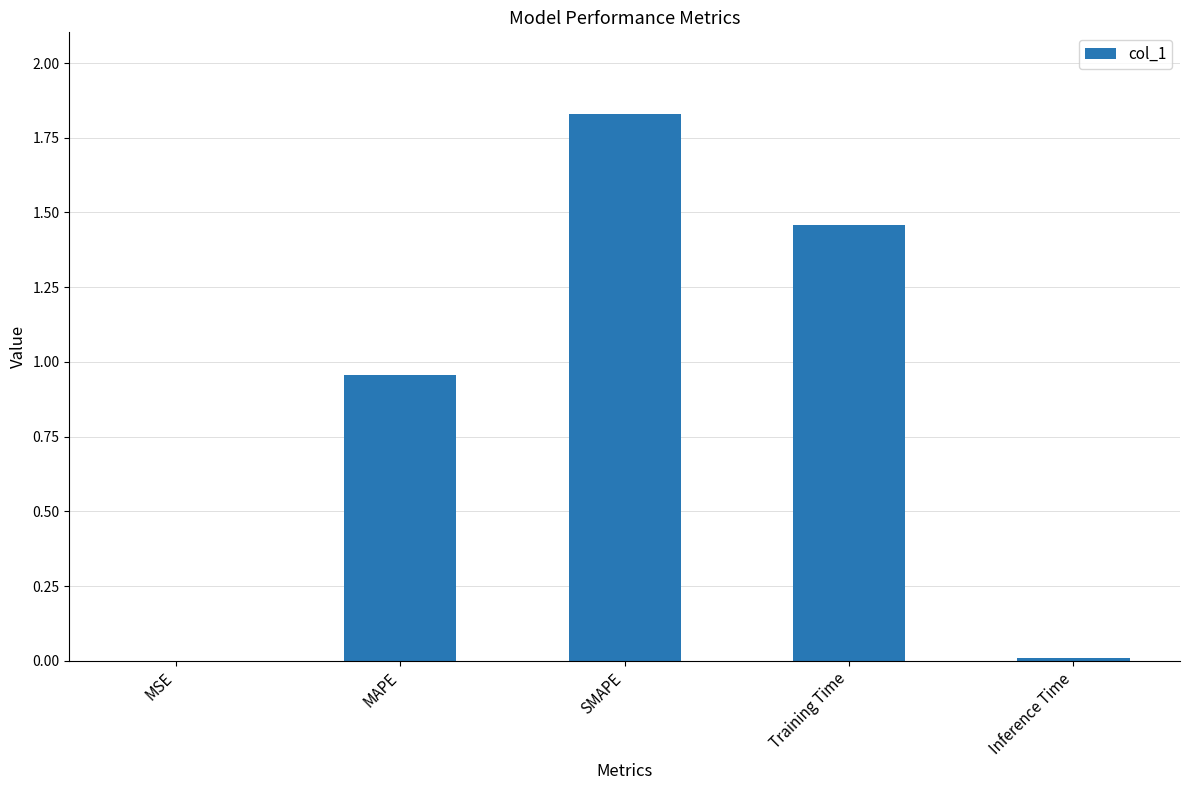

Which label corresponds to the largest value in the chart?

SMAPE